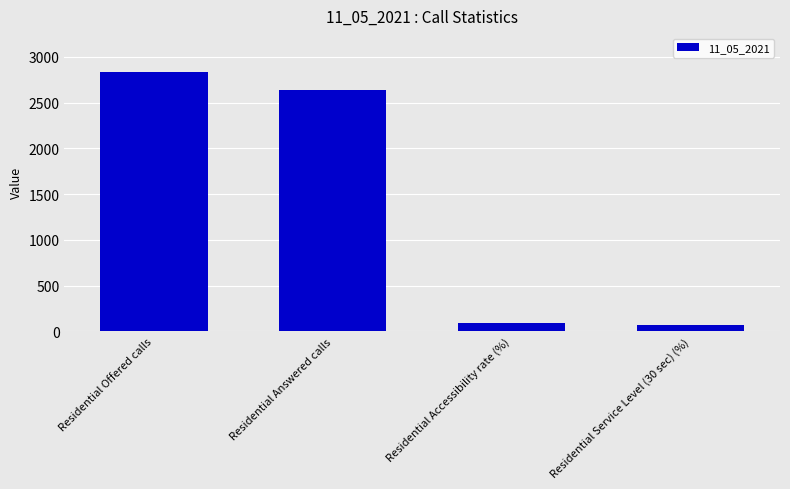

Reading right to left, extract all data points from this chart.

75.8	93.0	2634.0	2833.0